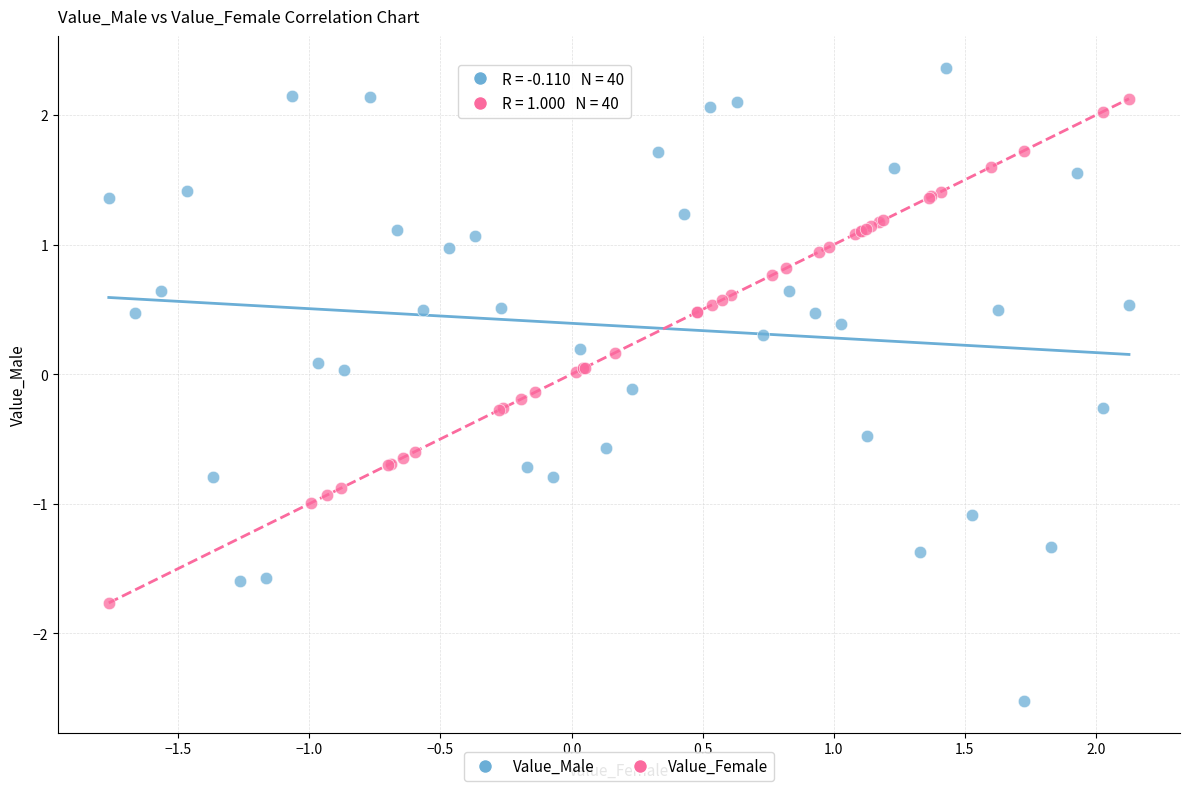

Which series has the largest Y range (max minus min)?

Value_Male